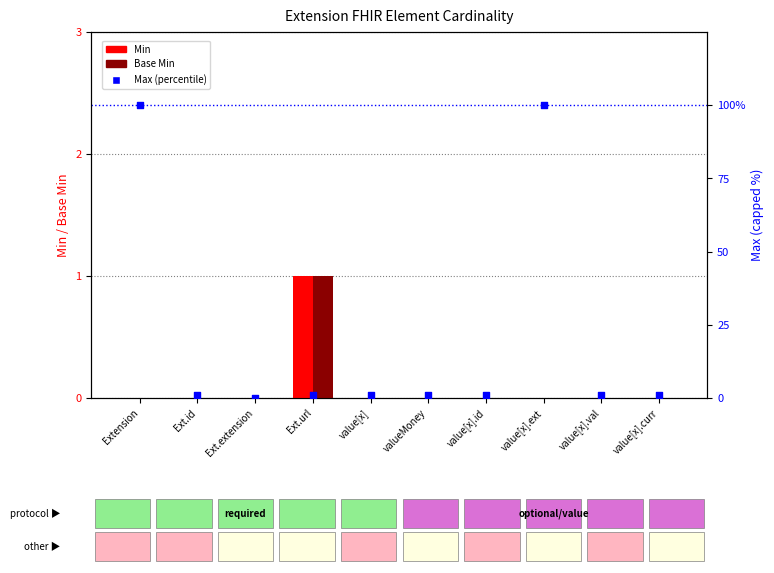

Which series has the largest Y range (max minus min)?

Max (percentile)